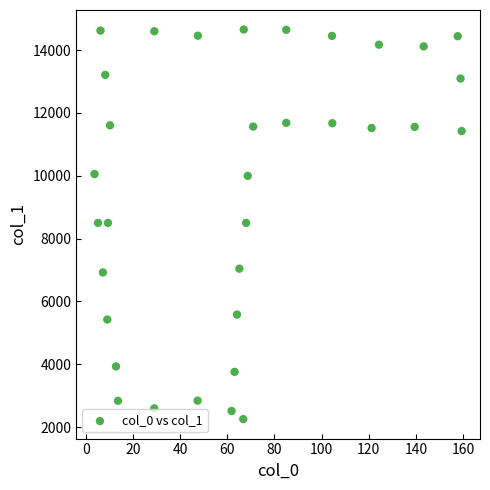

What is the range of Y values (max minus min)?

12407.0